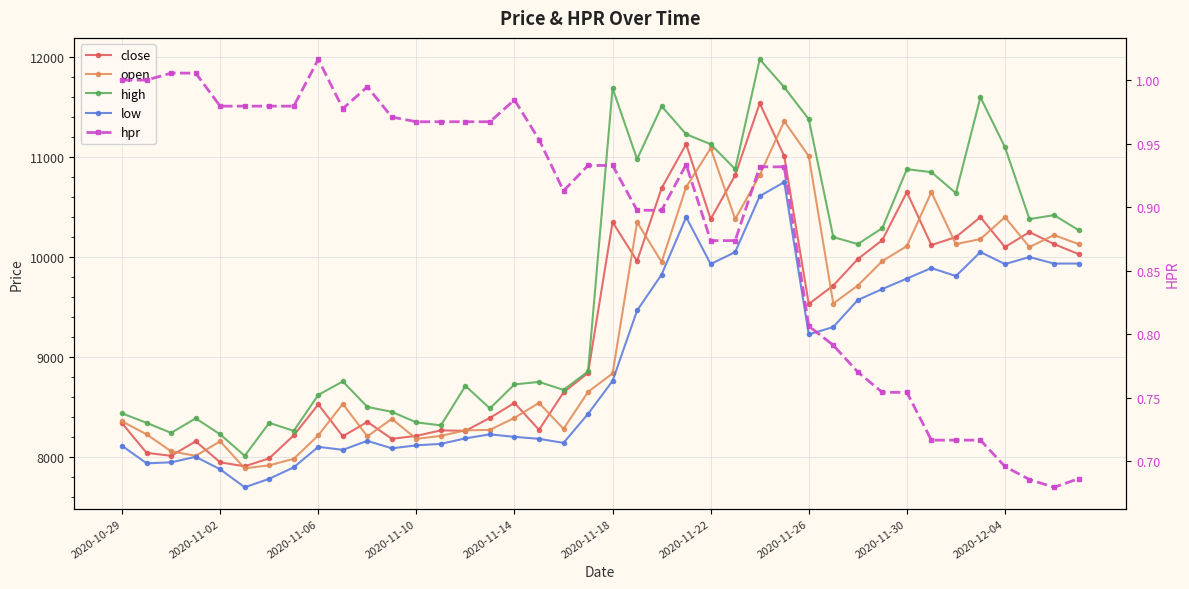

How many lines are shown in the chart?

5